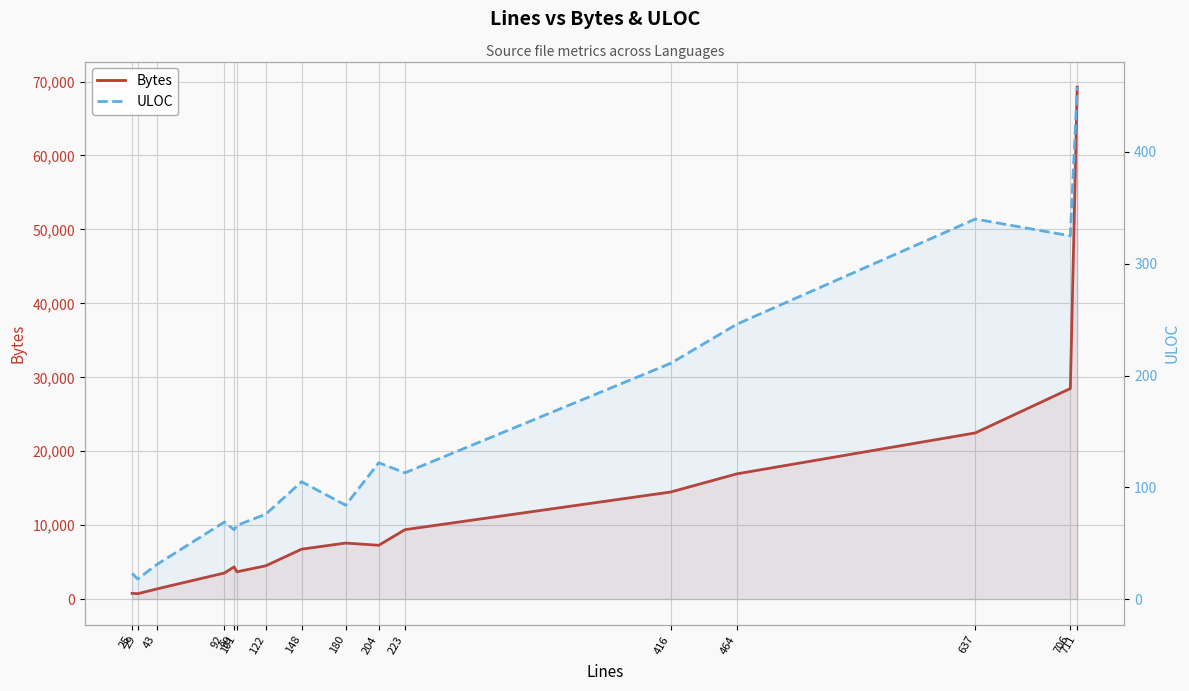

Which series has the largest total across all categories?

Bytes